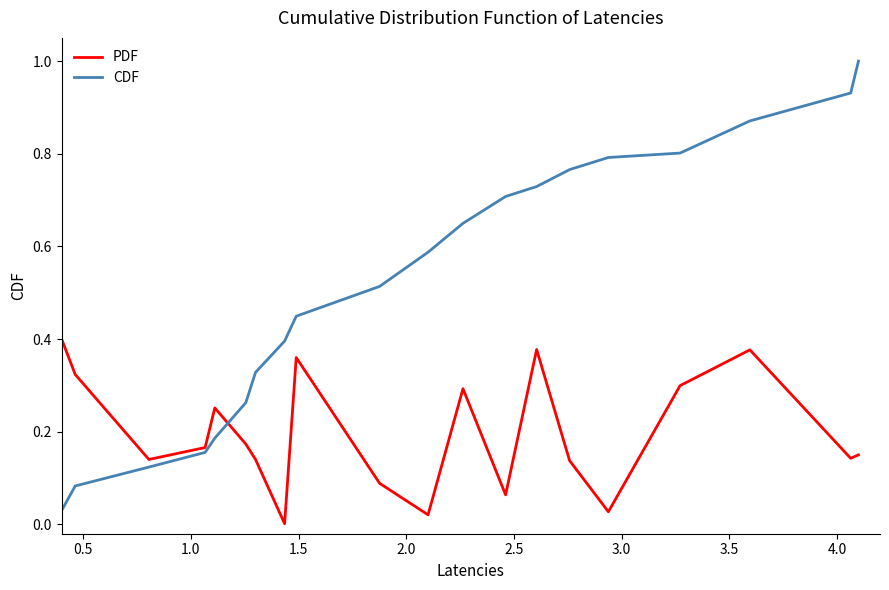

Which series has the largest total across all categories?

CDF